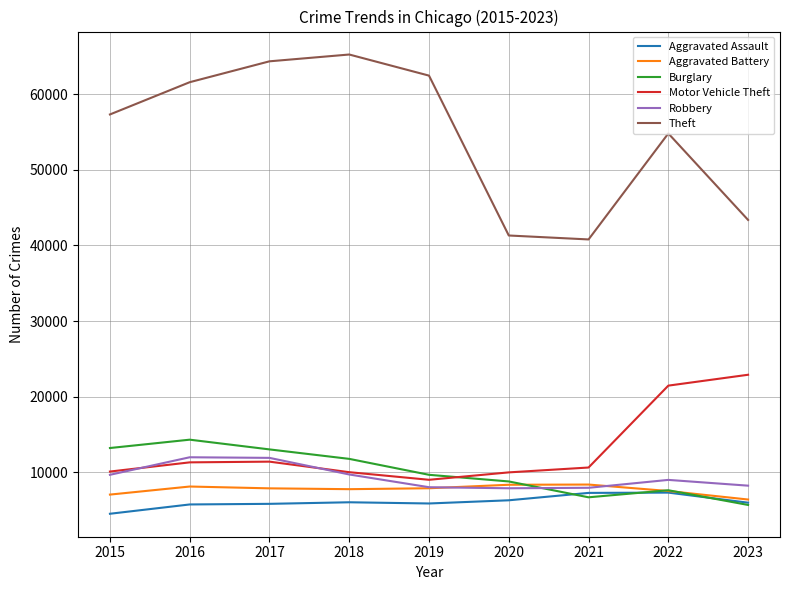

What is the sum of all Motor Vehicle Theft values?

116589